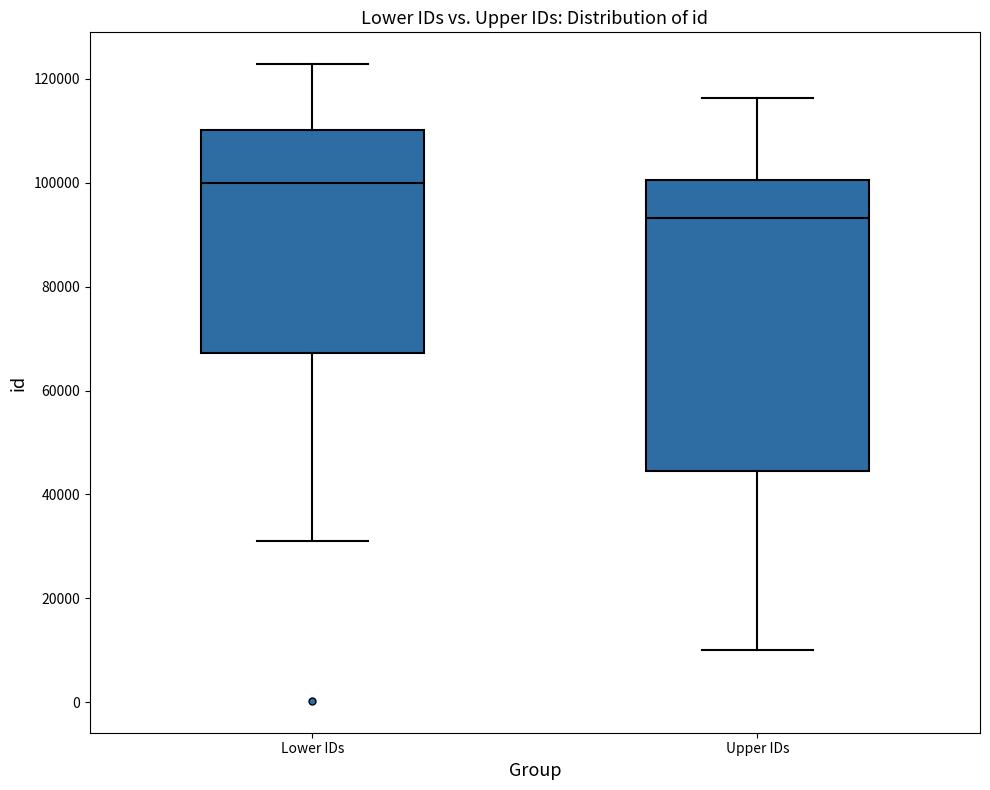

Where does the median line of the box for Lower IDs sit on the y-axis? The values are not printed on the chart, so give them approximately, as read against the axis.

100000